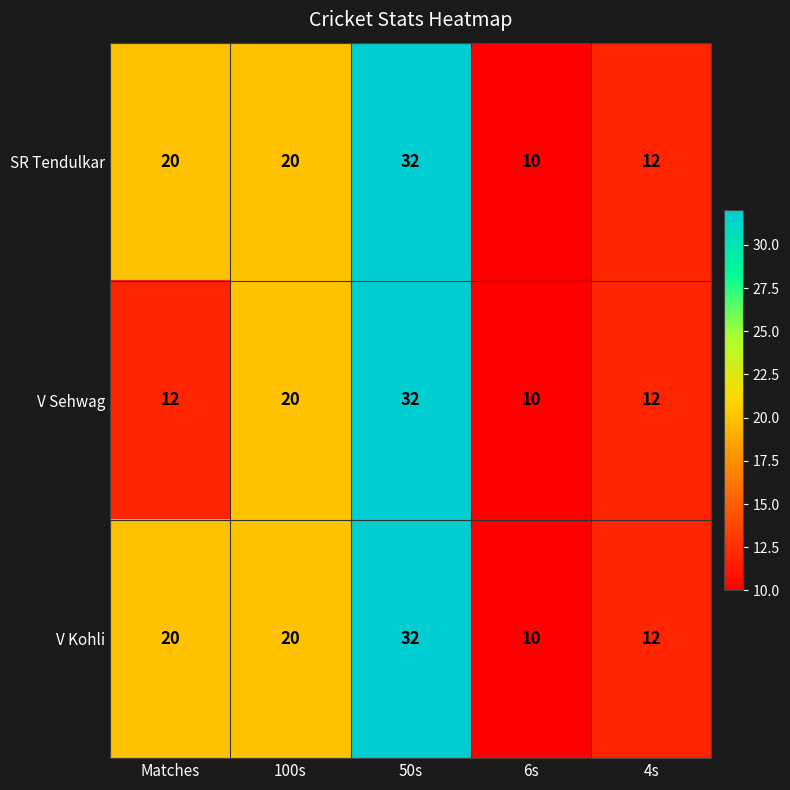

The value of SR Tendulkar at 4s is 12. True or false?

True